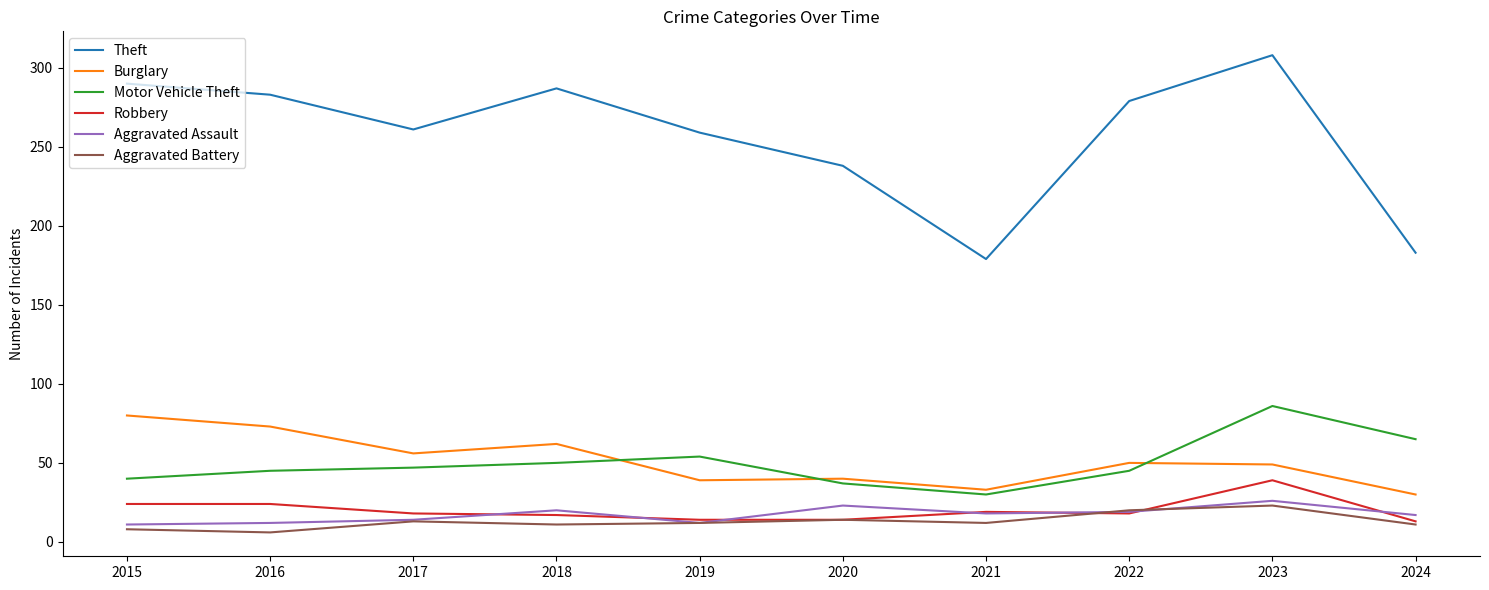

What is the spread (max minus min) of values at 2019?

247